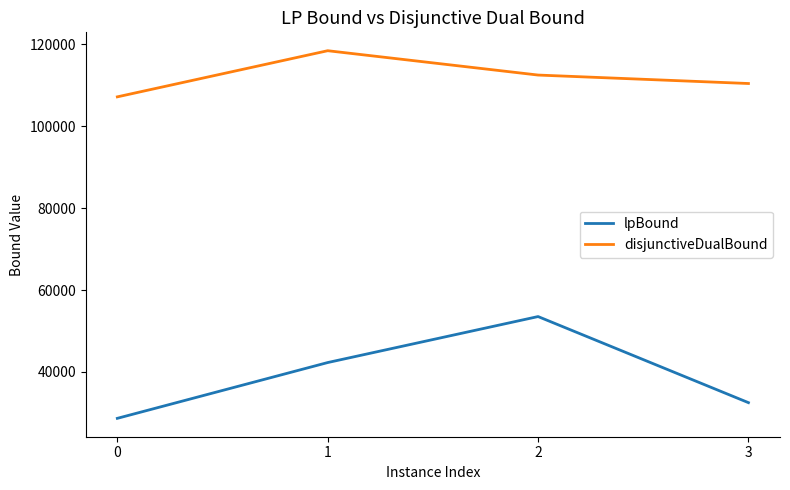

Count the number of categories in the chart.

4